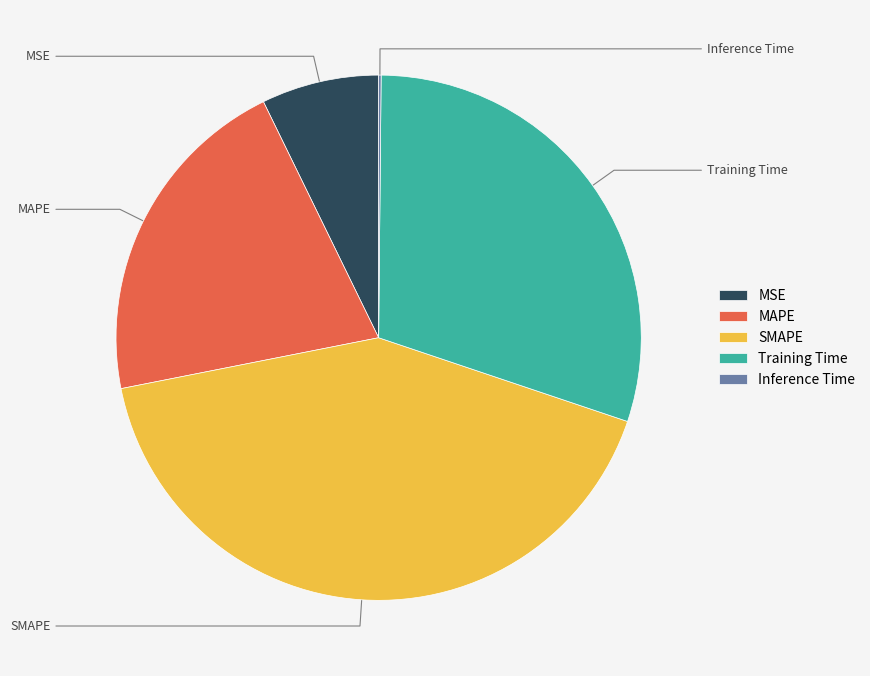

To the nearest percent, what portion does MSE represent?

7%